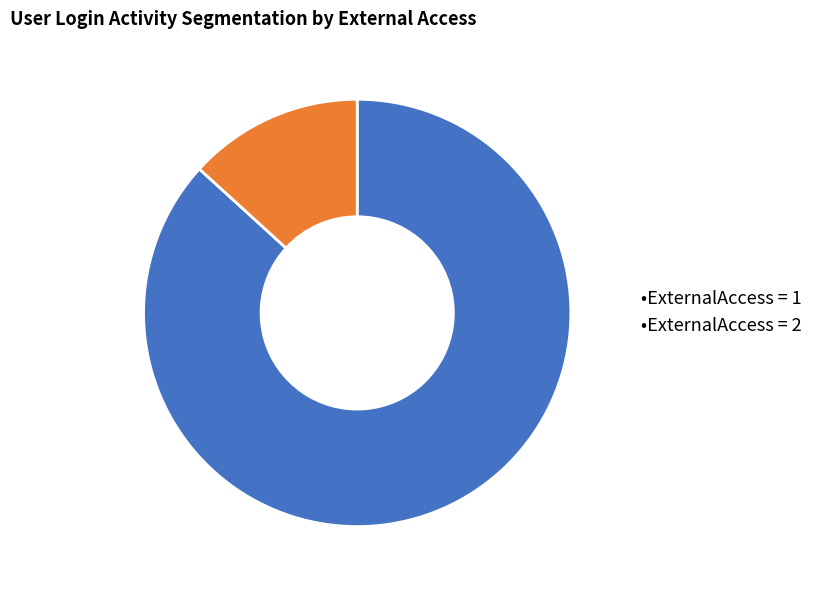

Rank the categories by value from highest to lowest.

•ExternalAccess = 1, •ExternalAccess = 2